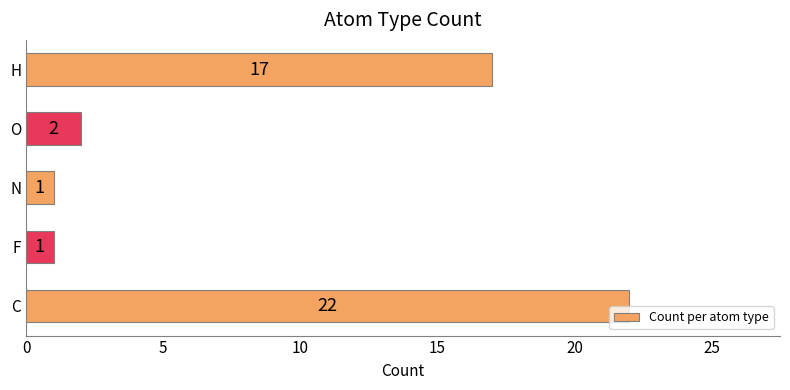

What is the difference between the second highest and second lowest values?

16